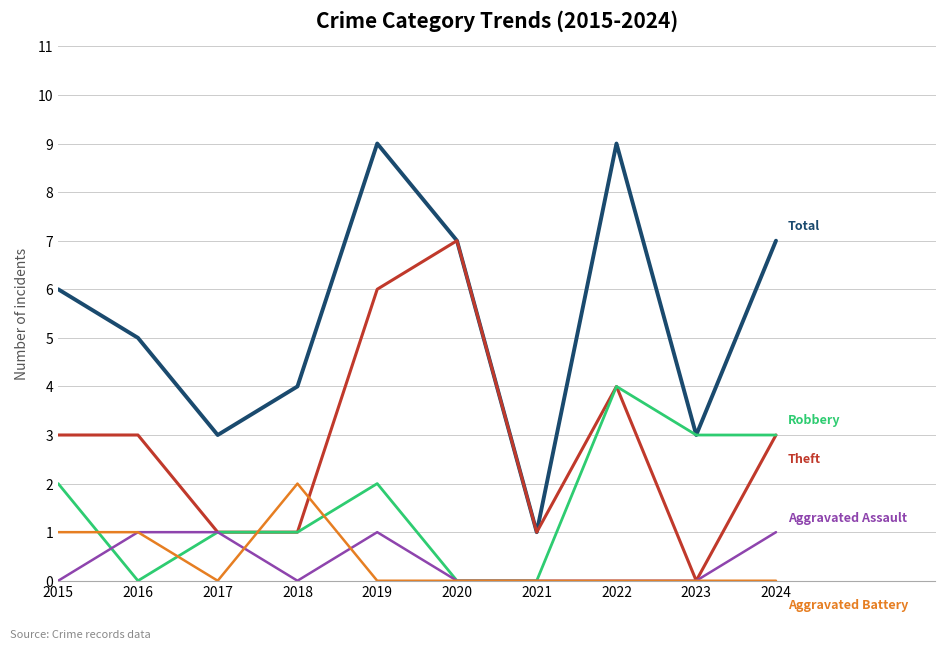

What is the difference between the highest and lowest values at 2018?

4